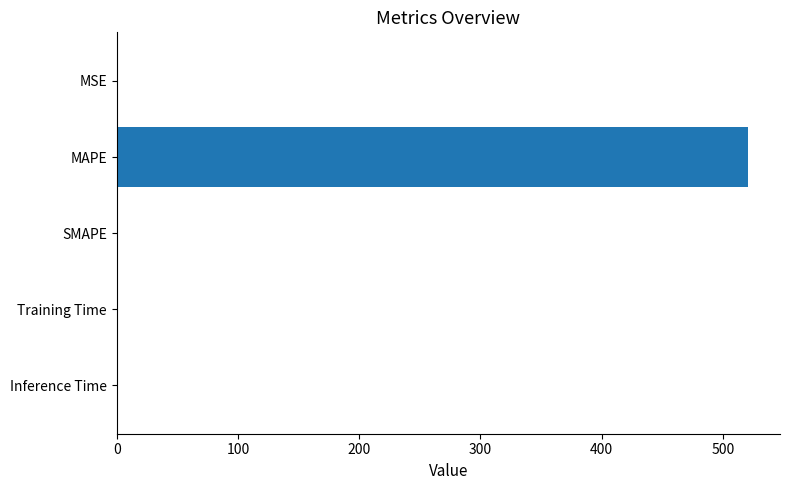

How many distinct data groups are displayed?

1